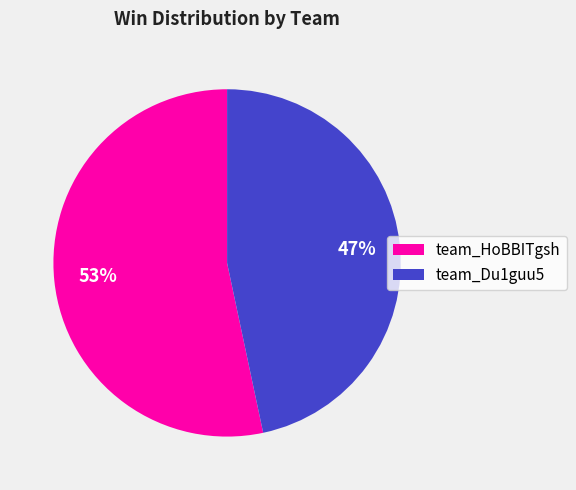

Is the sum of team_Du1guu5 and team_HoBBITgsh greater than half?

Yes